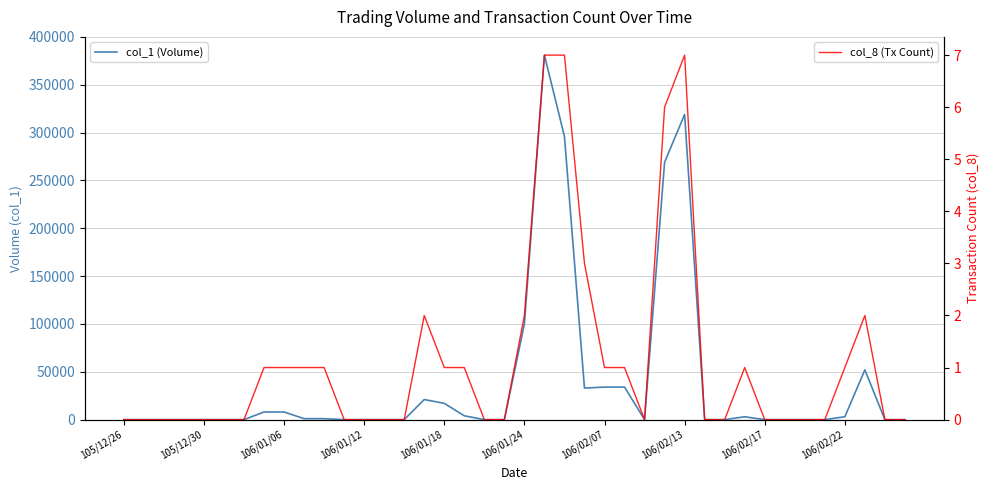

The value of col_8 (Tx Count) at 15 is 2. True or false?

True